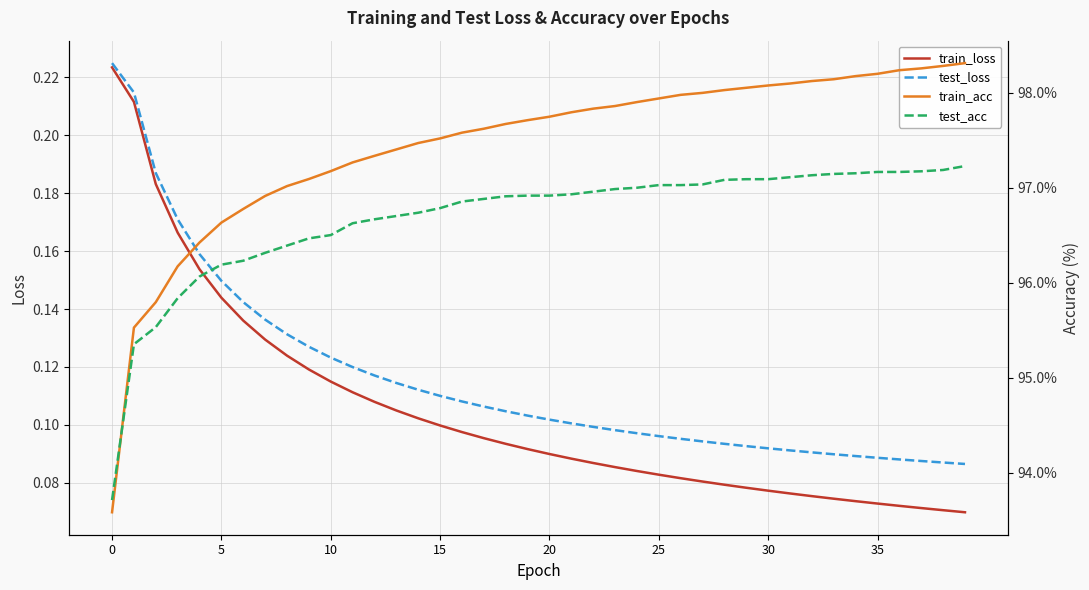

What is the lowest value of the train_loss series?

0.1